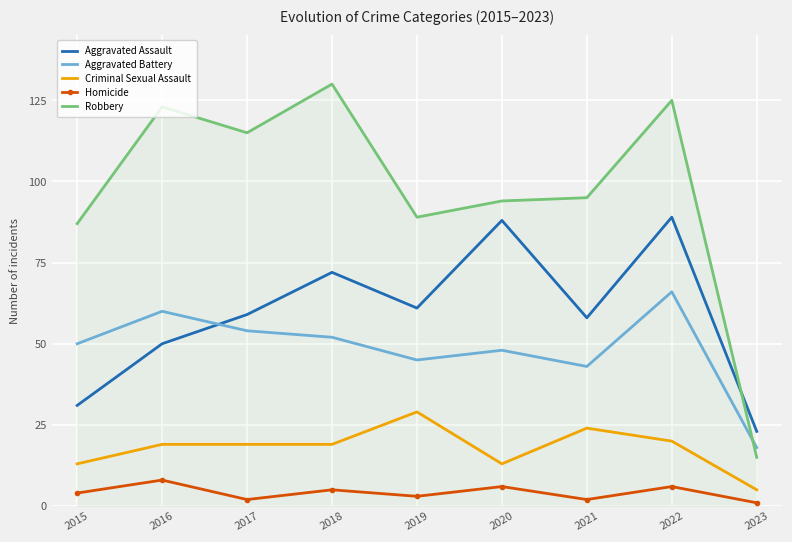

What is the difference between the Homicide values at 2018 and 2017?

3